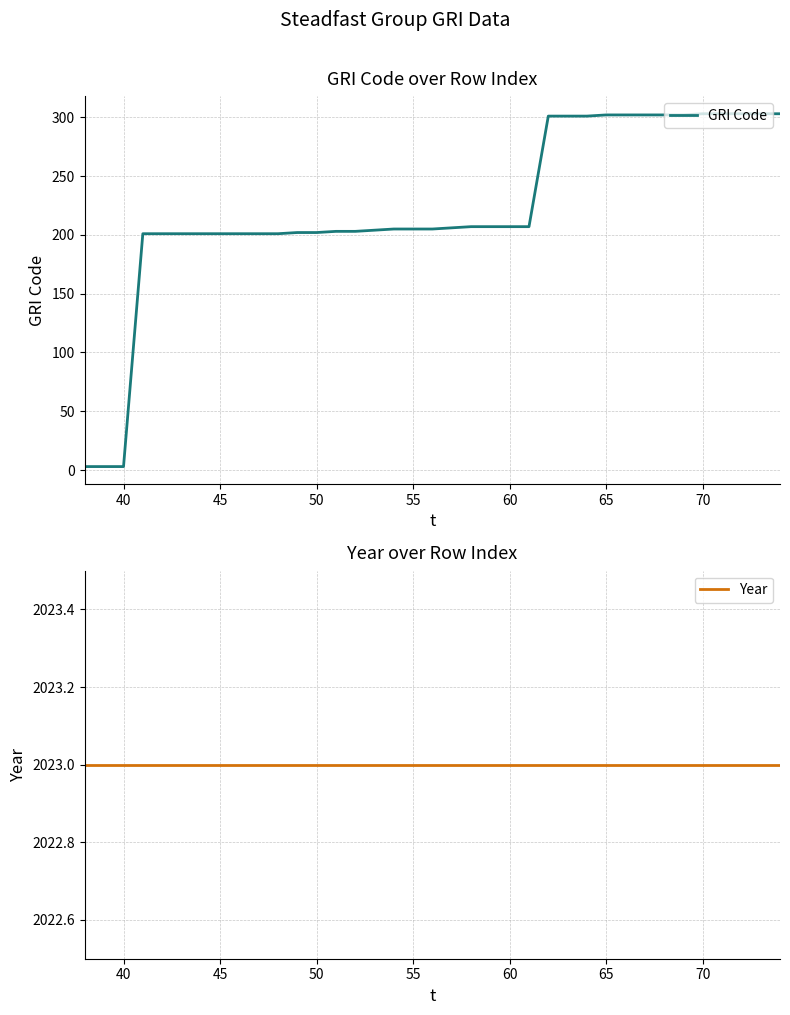

Is it true that GRI Code equals 63 at 45?

False